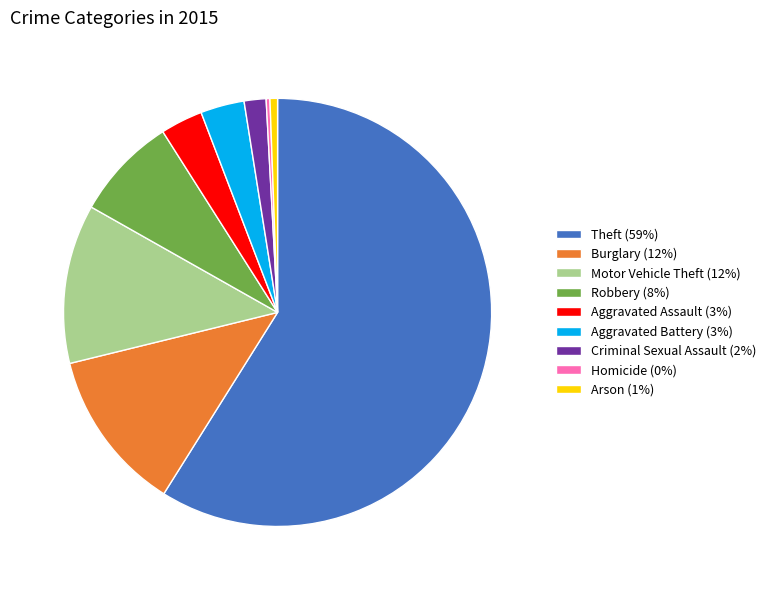

Which has a higher value, Aggravated Assault (3%) or Motor Vehicle Theft (12%)?

Motor Vehicle Theft (12%)